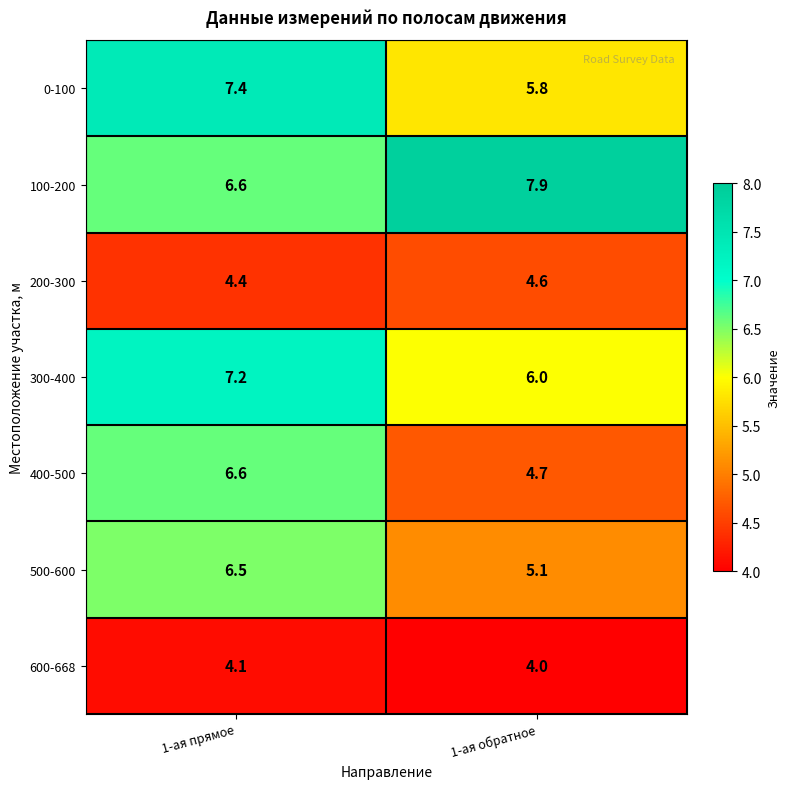

How many series are shown in this chart?

7